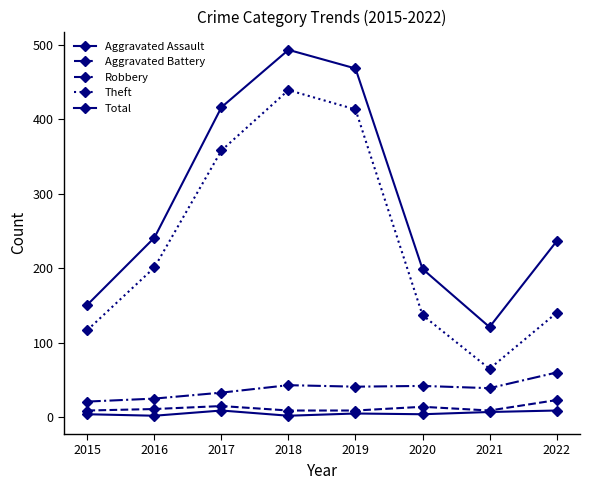

The value of Total at 2016 is 373. True or false?

False